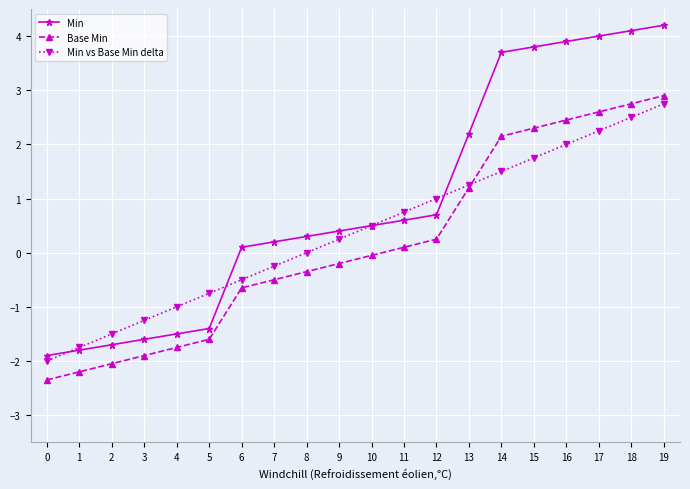

Is it true that Base Min equals -0.7 at 6?

True